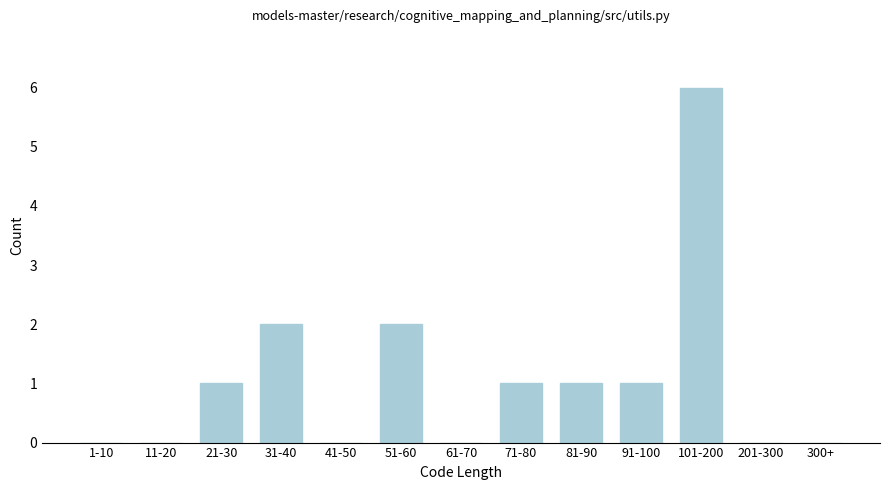

Reading left to right, extract all data points from this chart.

1-10=0	11-20=0	21-30=1	31-40=2	41-50=0	51-60=2	61-70=0	71-80=1	81-90=1	91-100=1	101-200=6	201-300=0	300+=0